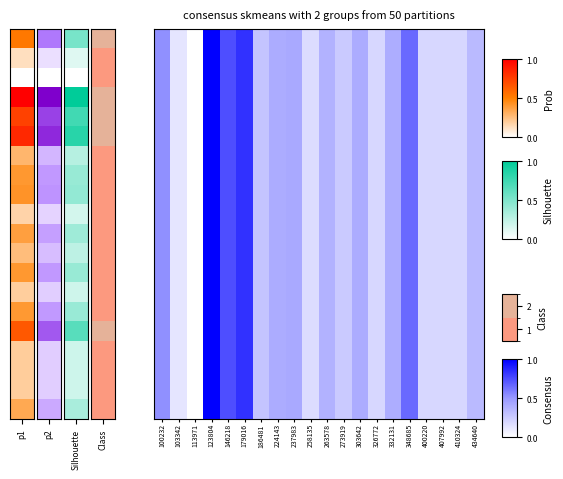

What is the difference between the maximum and minimum values?

1.0